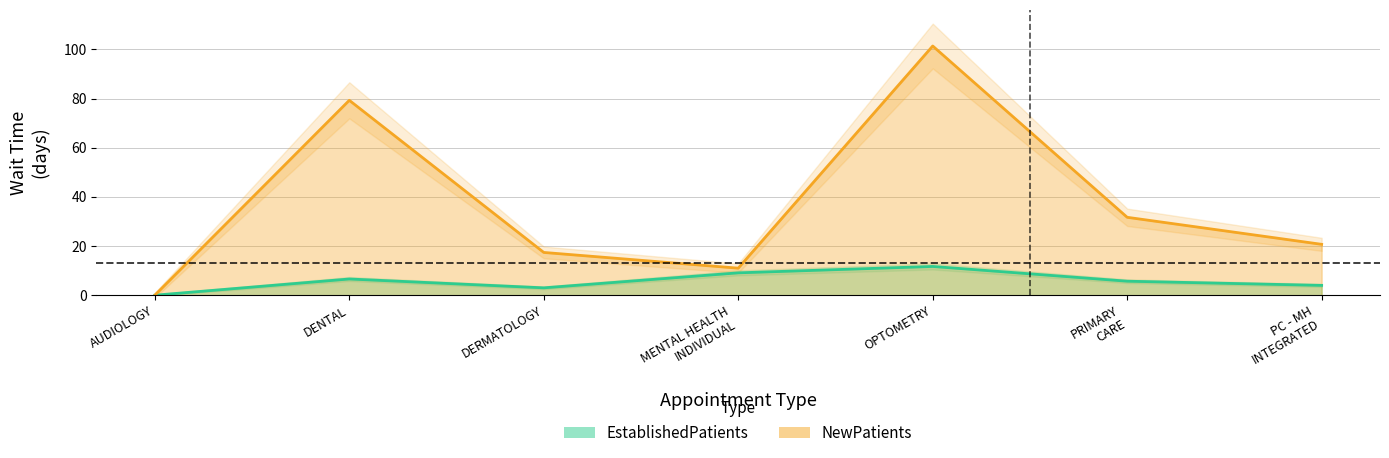

What value does the EstablishedPatients series have at DENTAL?

6.6